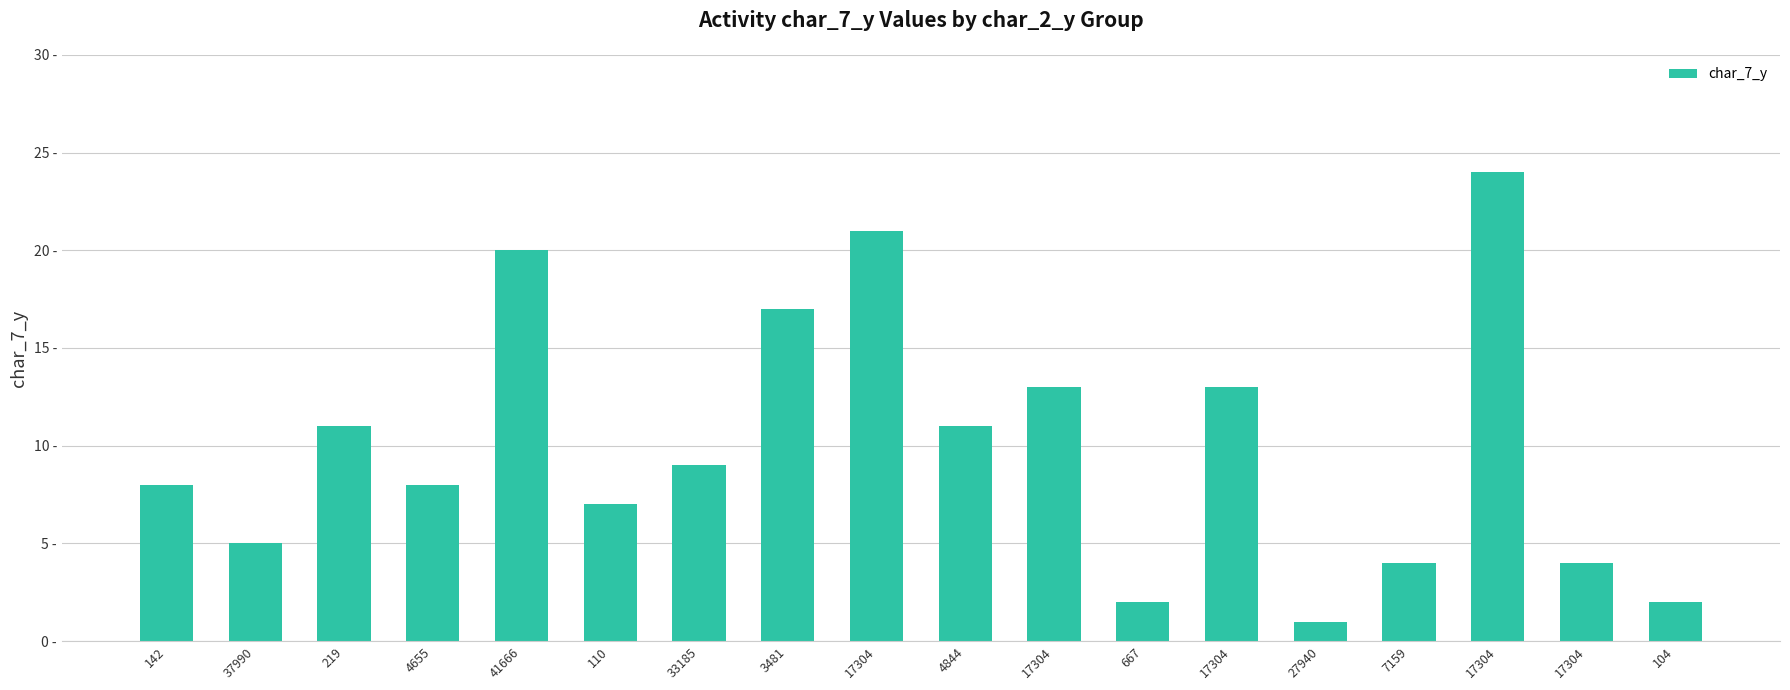

What is the greatest value displayed?

24